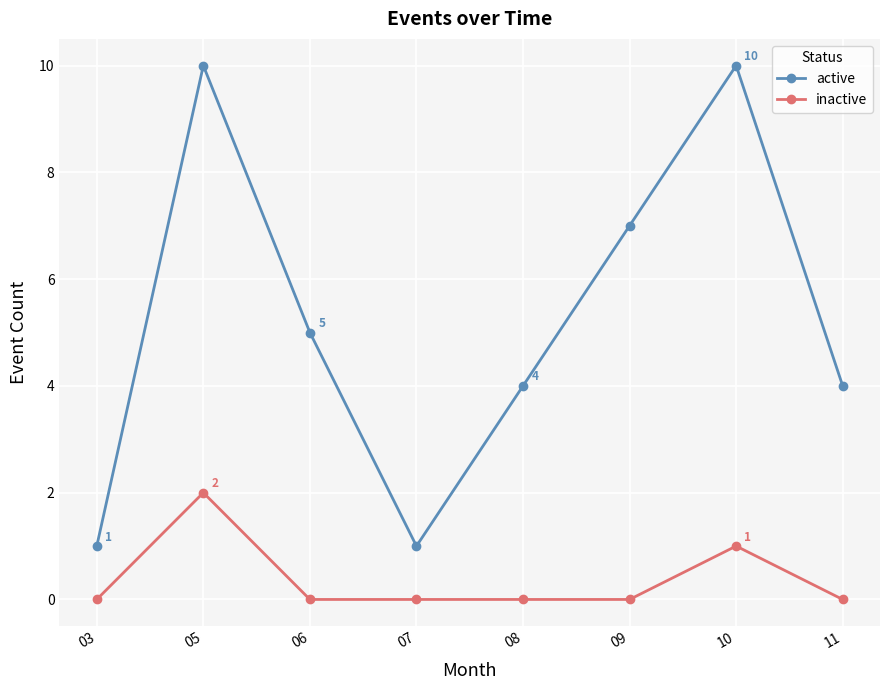

Rank the series by their maximum value, from highest to lowest.

active, inactive